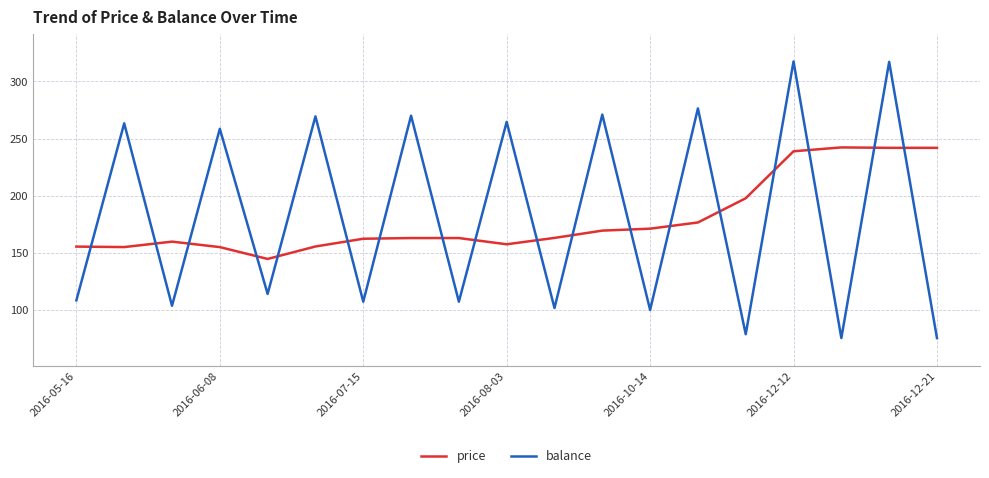

Which series has the largest total across all categories?

balance